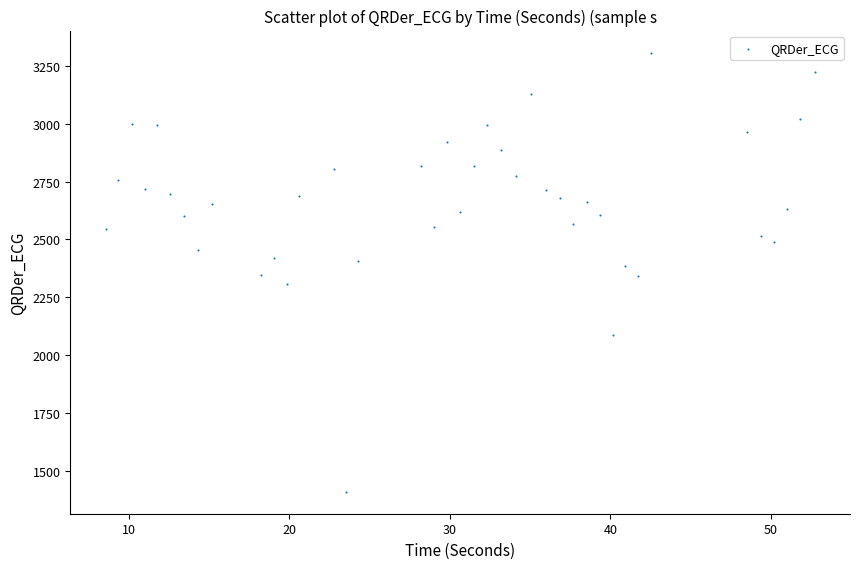

What is the range of X values (max minus min)?

44.1